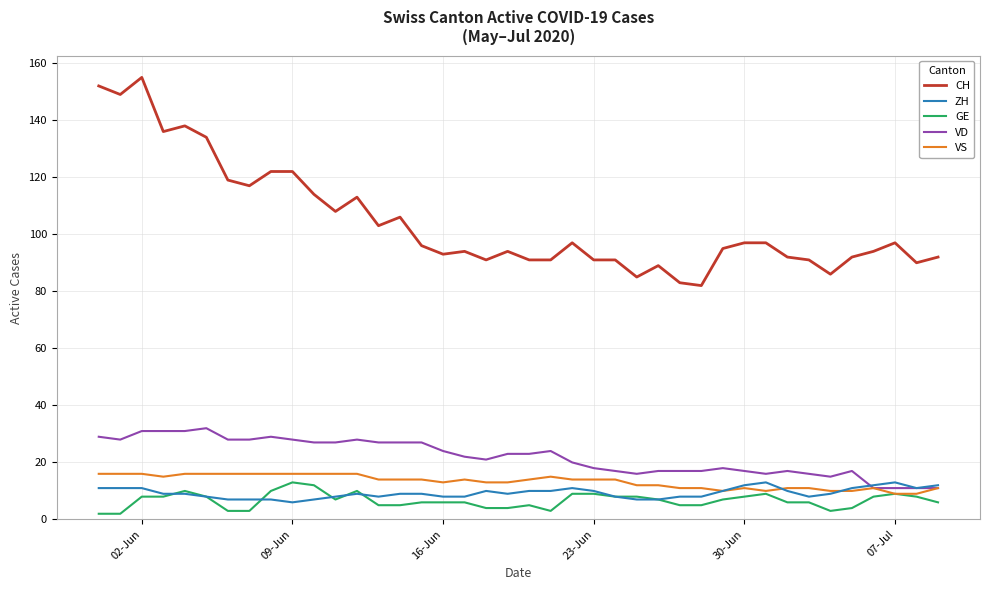

Which series has the widest spread of values?

CH